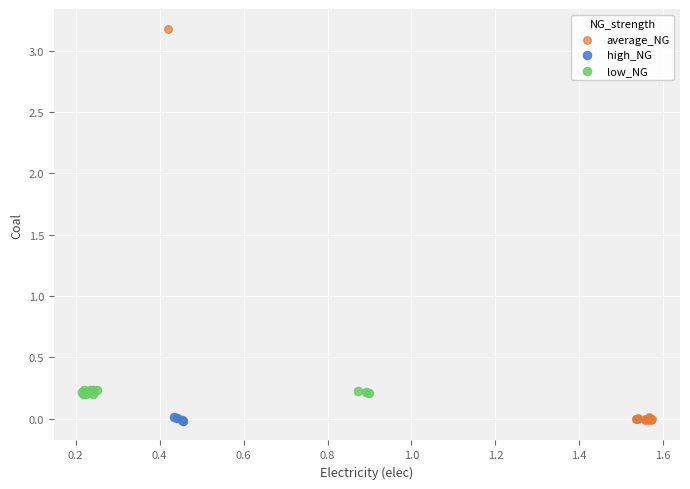

Which series contains the highest Y value?

average_NG